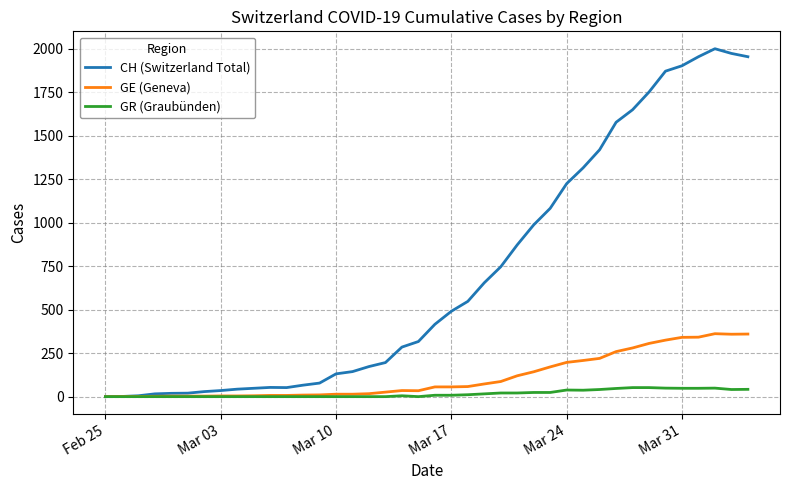

Rank the series by their maximum value, from lowest to highest.

GR (Graubünden), GE (Geneva), CH (Switzerland Total)